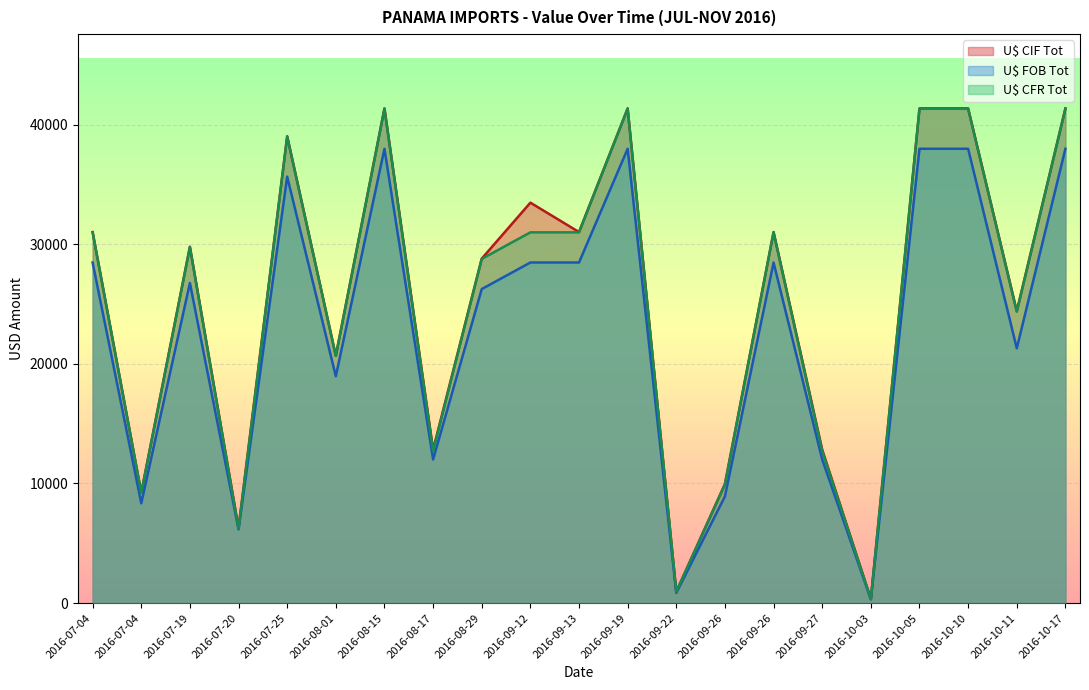

The value of U$ CFR Tot at 2016-10-11 is 24366.0. True or false?

True